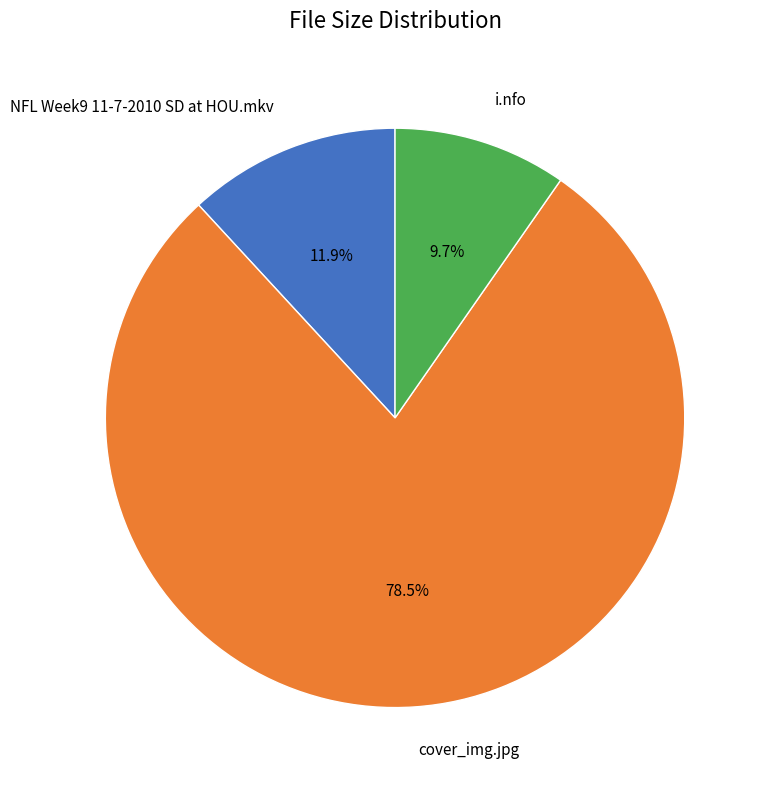

Combined, do NFL Week9 11-7-2010 SD at HOU.mkv and cover_img.jpg account for over 50%?

Yes